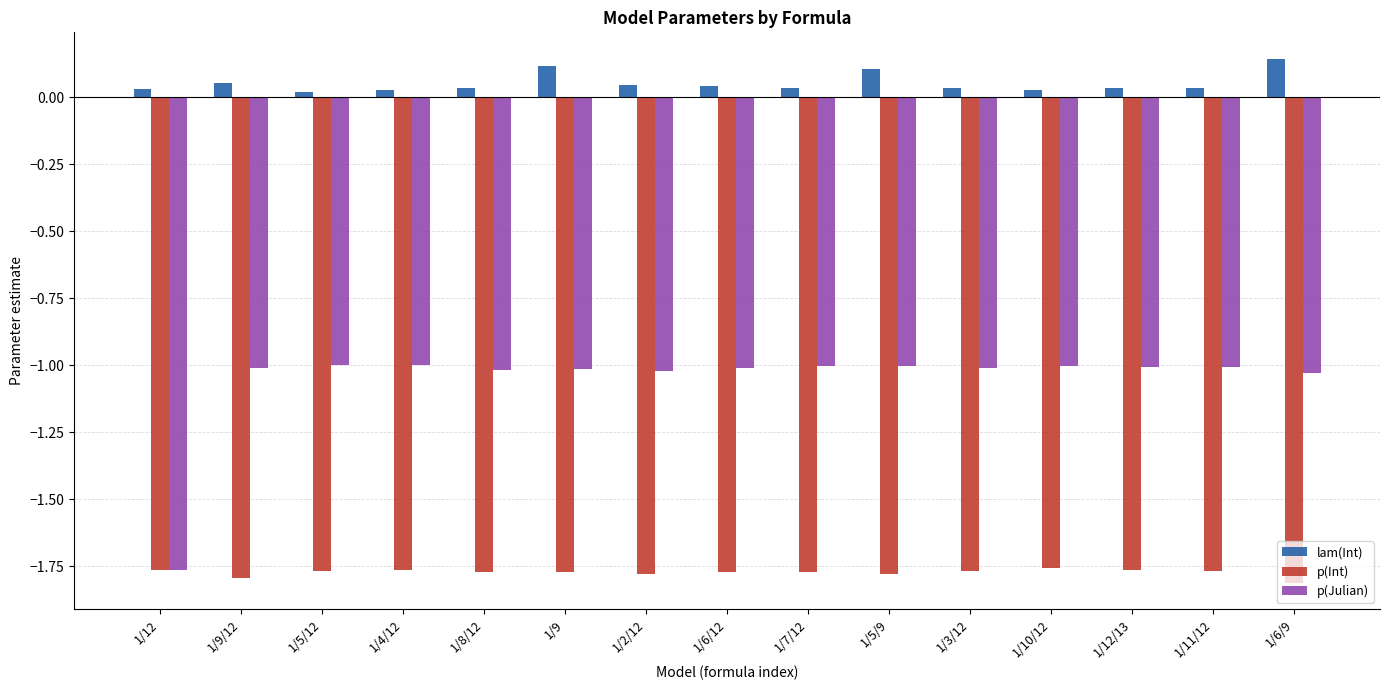

What is the sum of all p(Julian) values?

-15.9